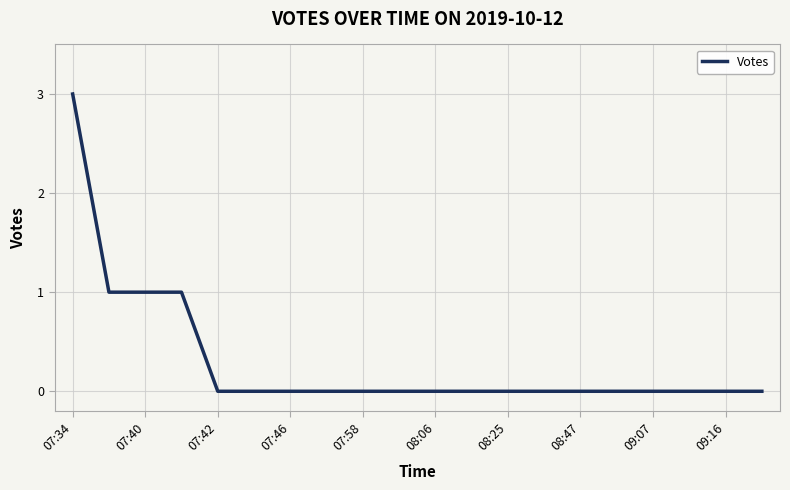

What is the maximum value shown in the chart?

3